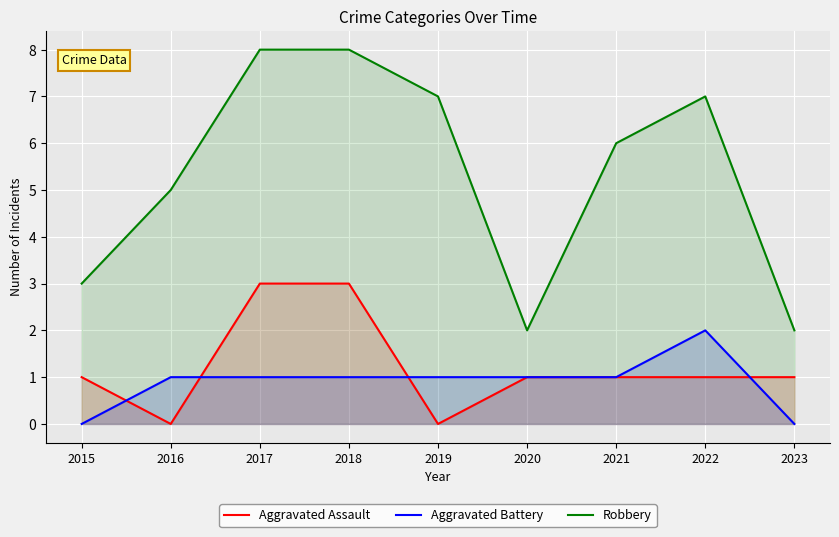

Where is Robbery nearest to the value 5?

2016